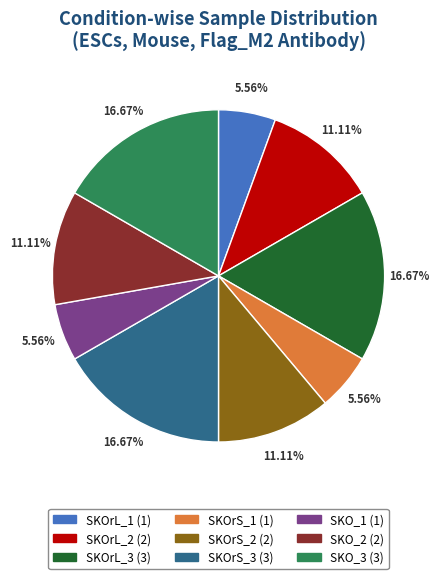

Is the sum of SKOrL_3 and SKOrS_2 greater than half?

No